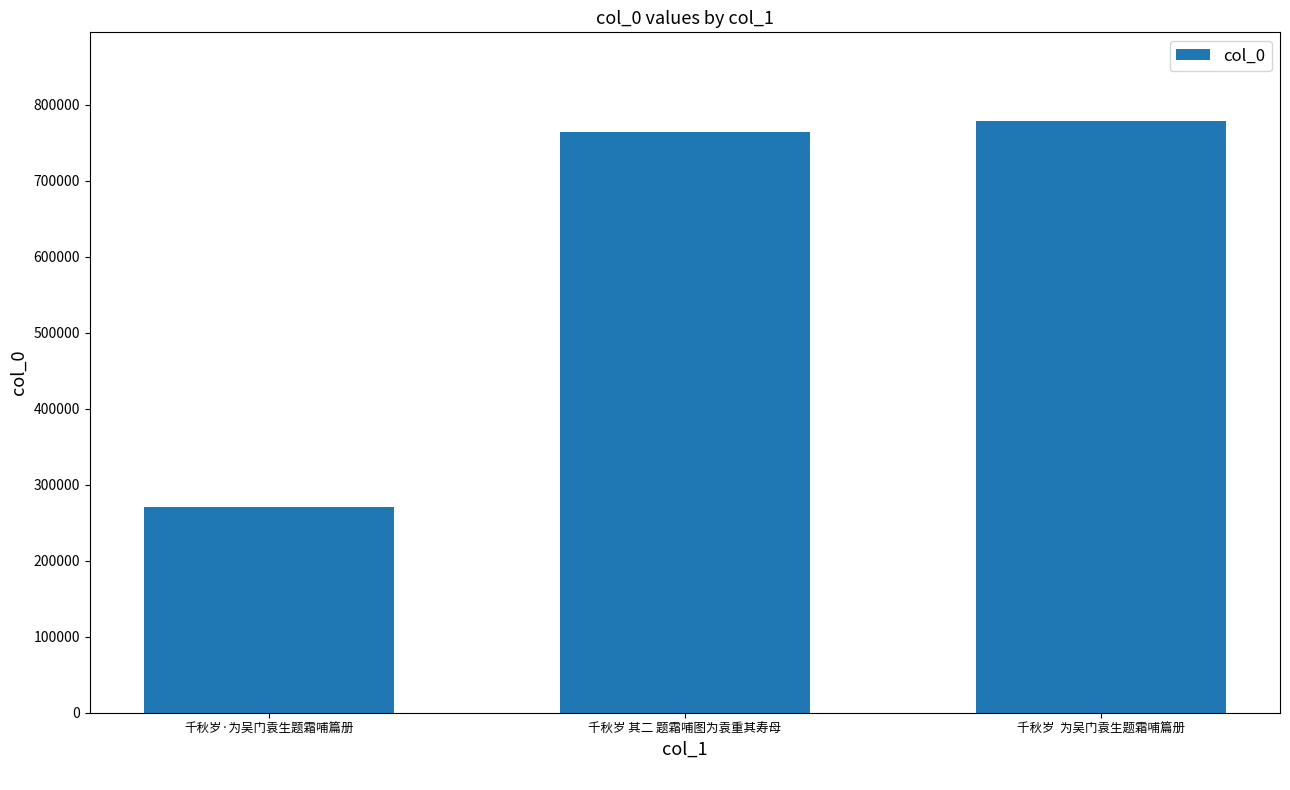

Count the number of categories in the chart.

3